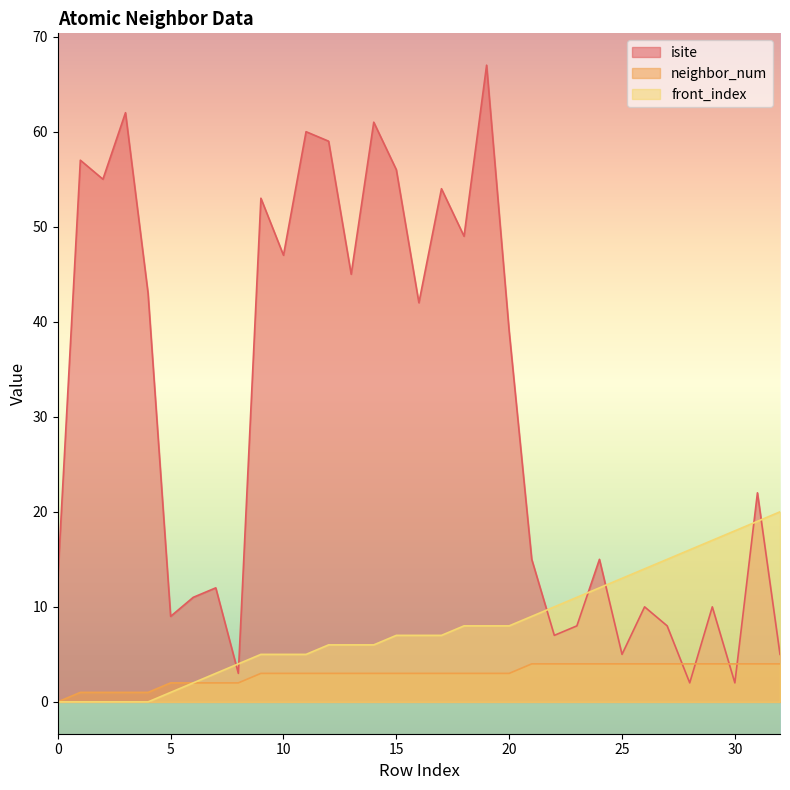

True or false: neighbor_num and isite cross at least once.

True